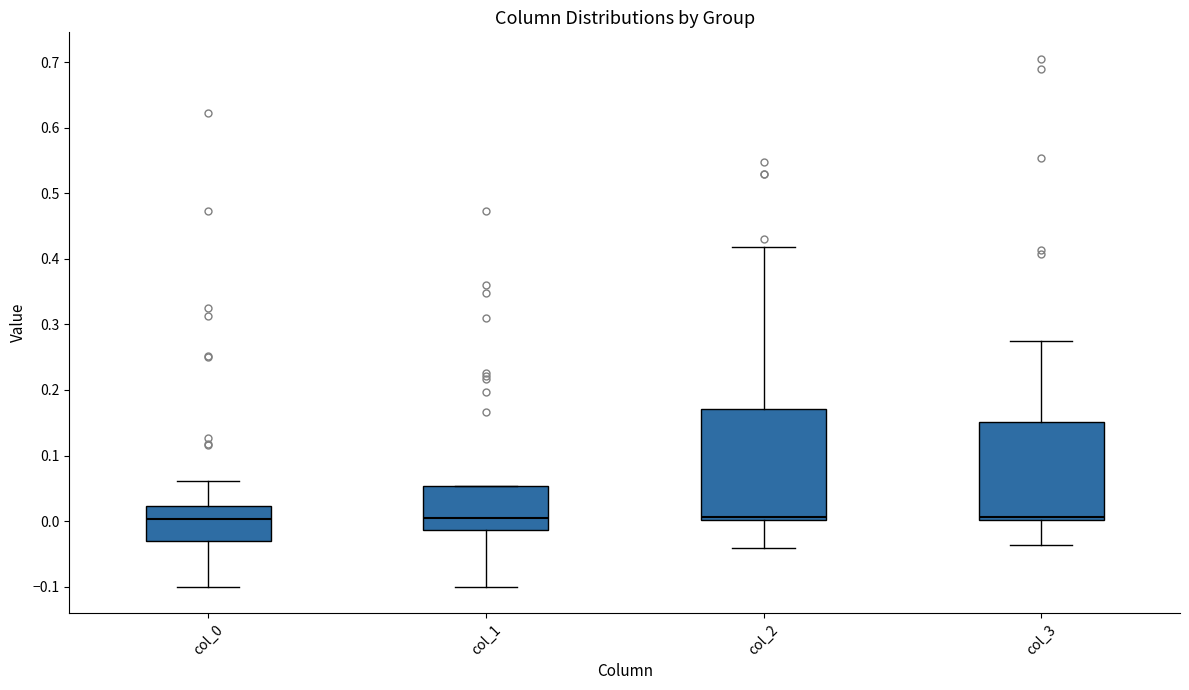

Which box is the tallest, from its lower edge to its upper edge?

col_2